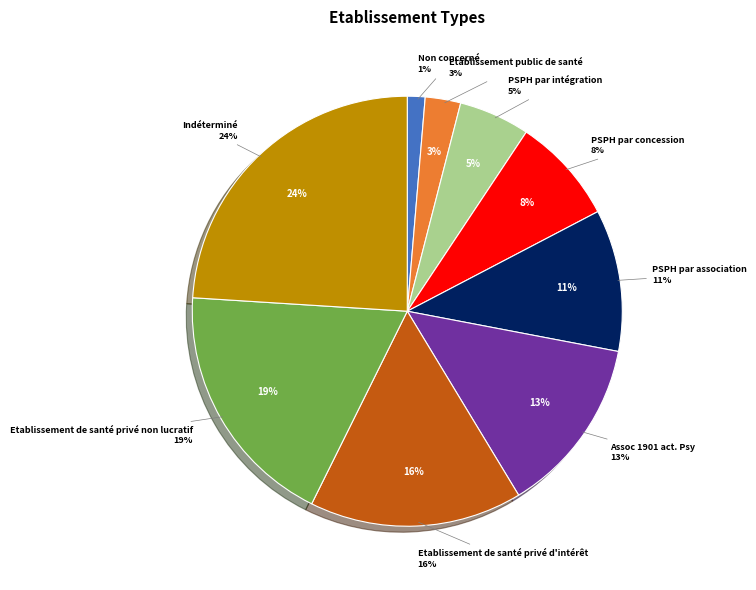

To the nearest percent, what is the average slice percentage?

11%